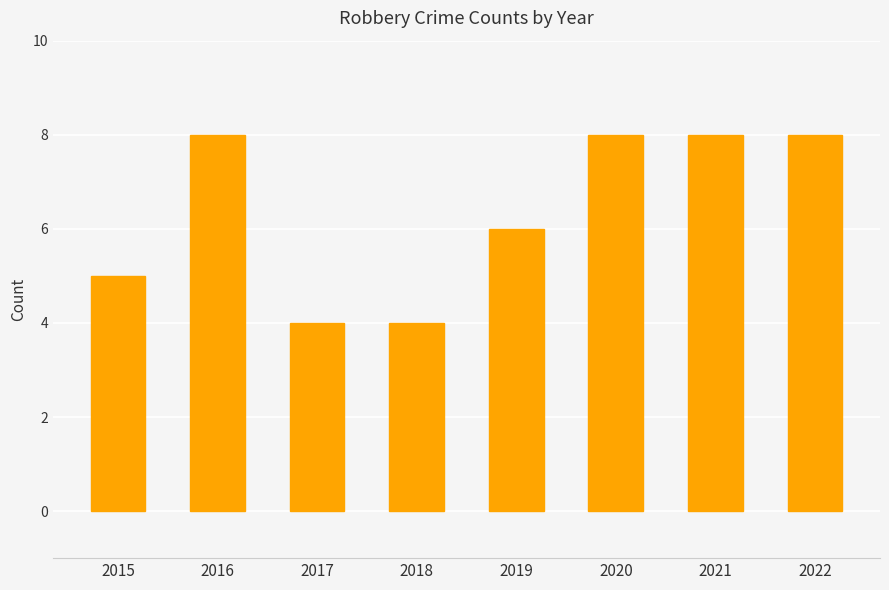

What is the approximate value at 2020?

8